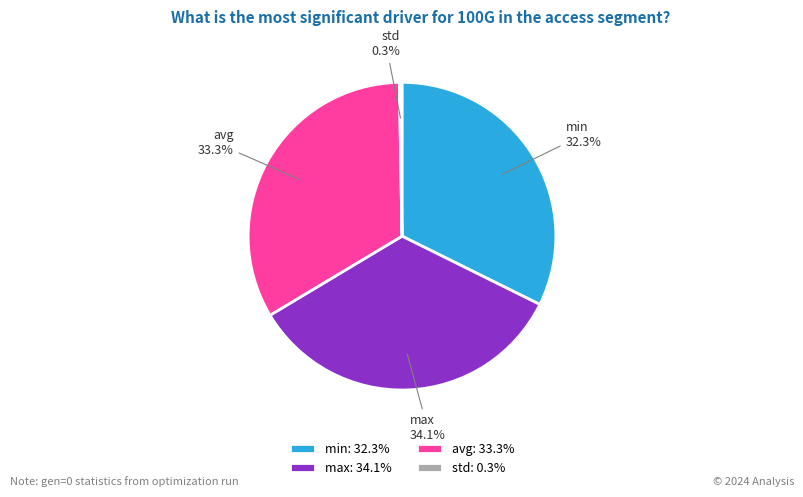

Approximately how many times larger is the value at min compared to max?

0.9